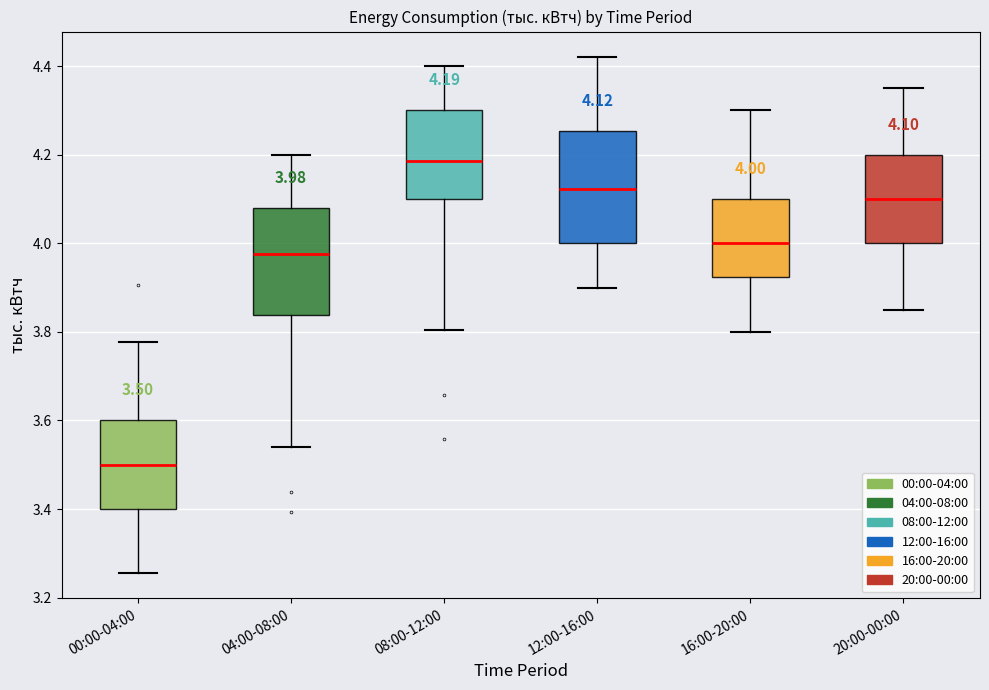

Which box has the highest median line?

08:00-12:00